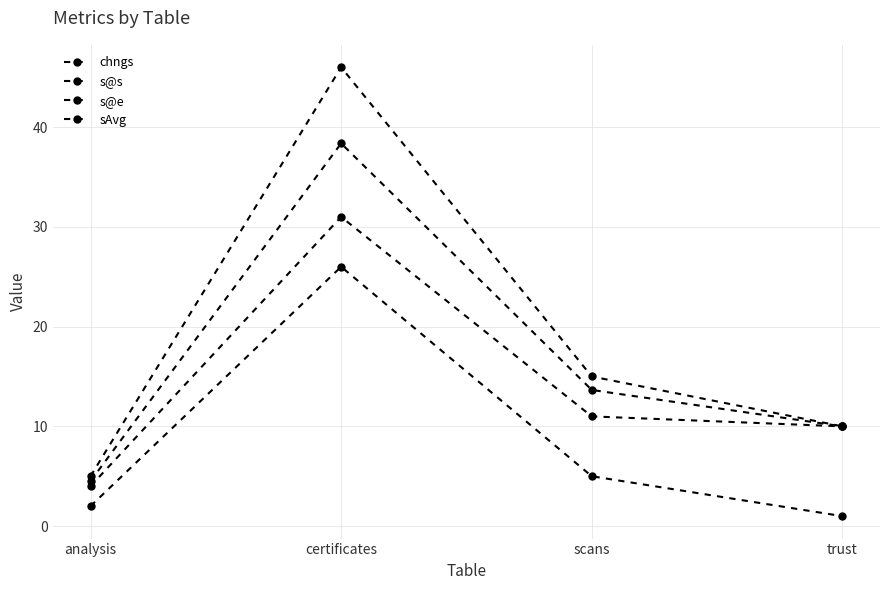

Which has a higher value, certificates or analysis?

certificates